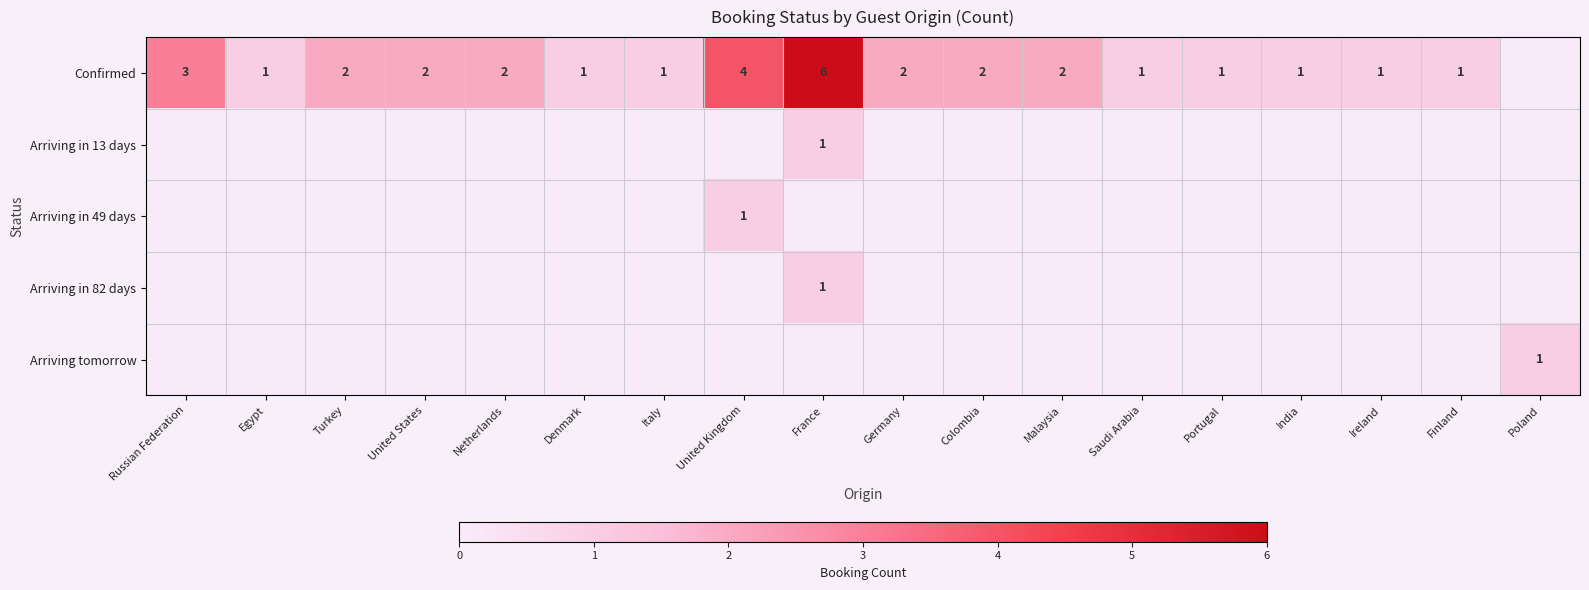

True or false: Confirmed has a value of 3 at United States.

False